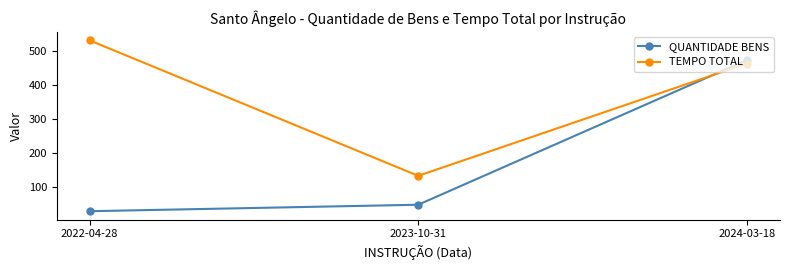

What is the minimum value shown in the chart?

28